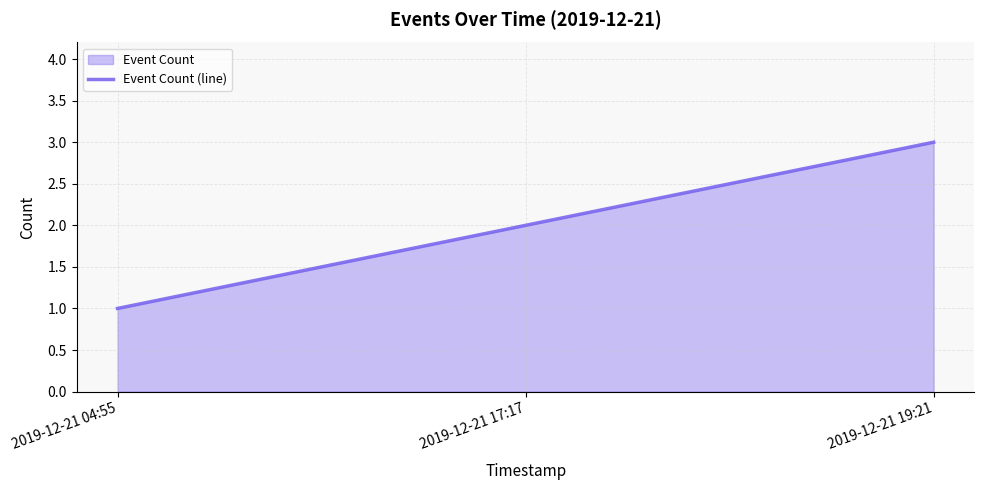

What is the smallest value displayed?

1